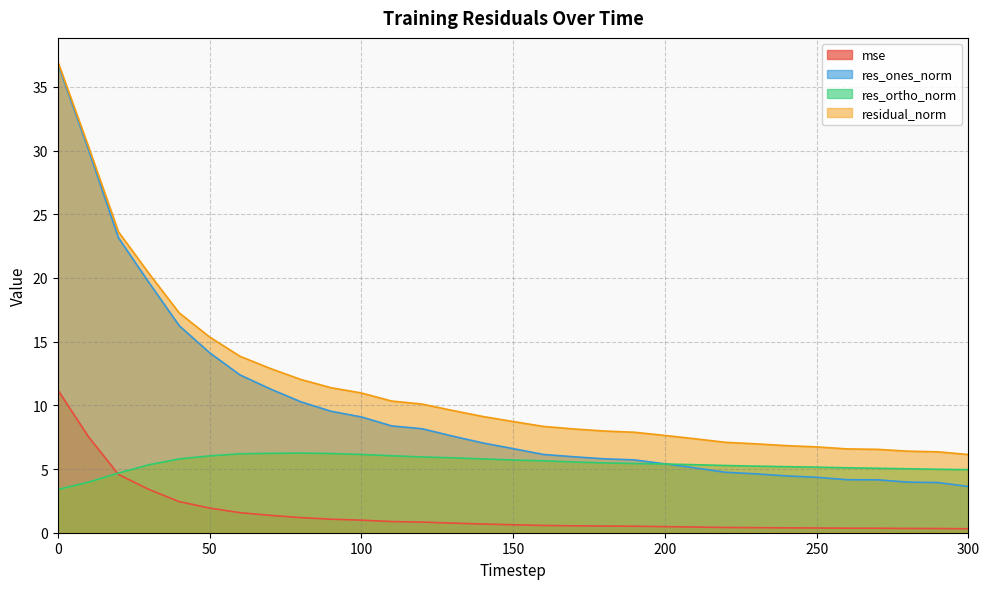

Rank the series at 250 from lowest to highest value.

mse, res_ones_norm, res_ortho_norm, residual_norm